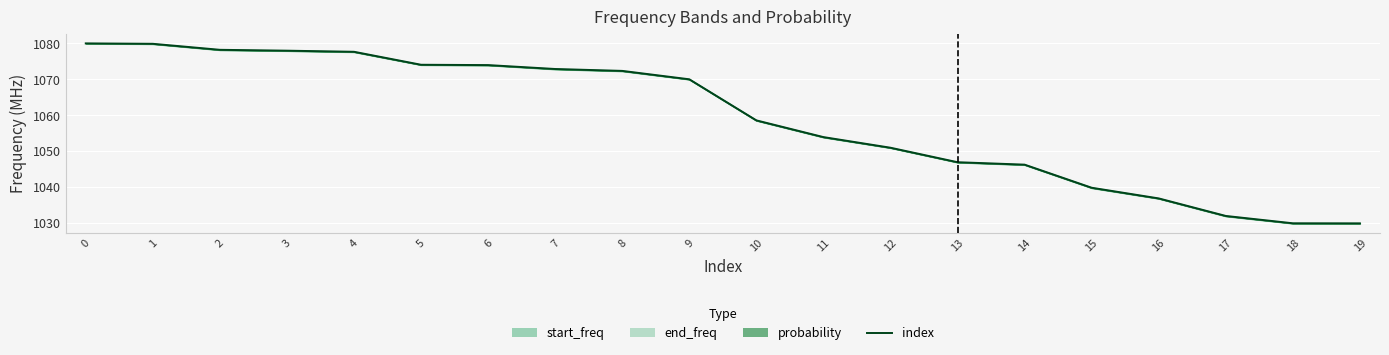

The value at 3 is 1078.0. True or false?

True